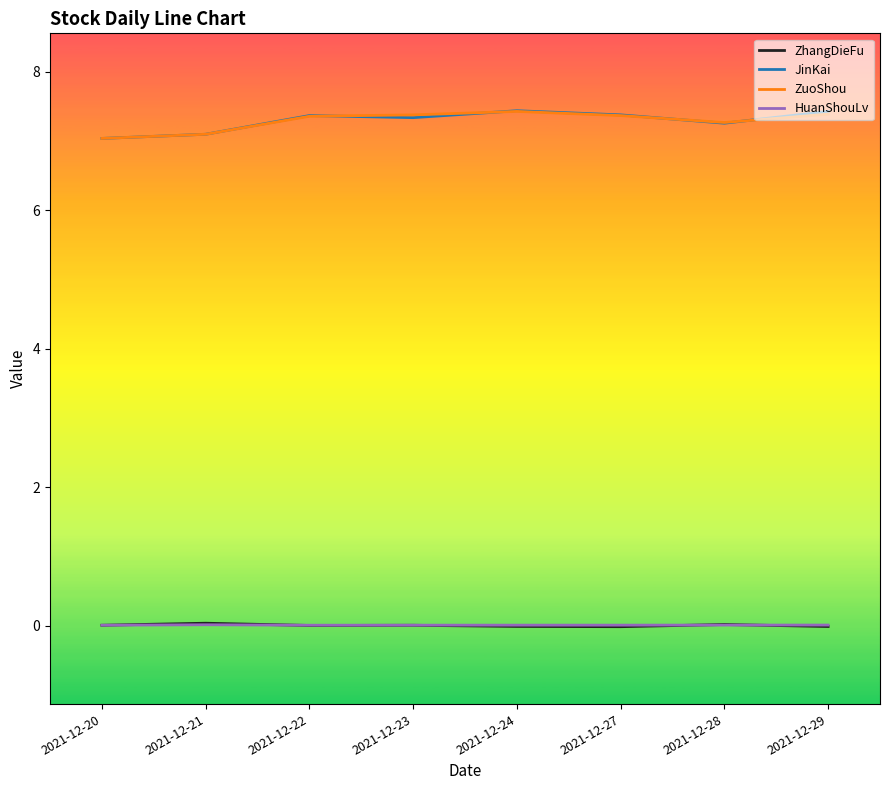

Is this an area chart (filled region under the line)?

No